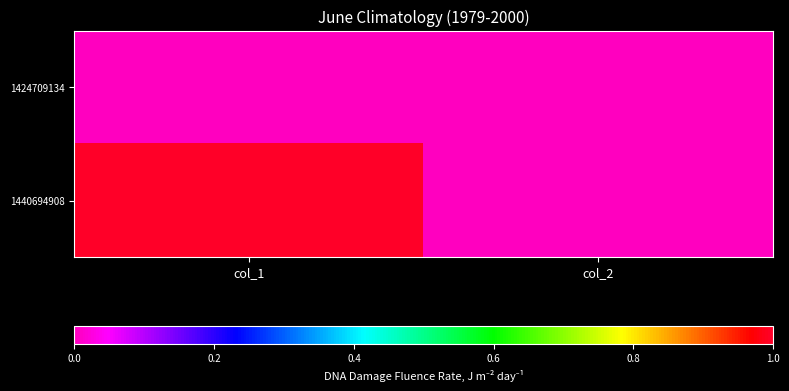

Rank the series at col_2 from highest to lowest value.

1424709134, 1440694908